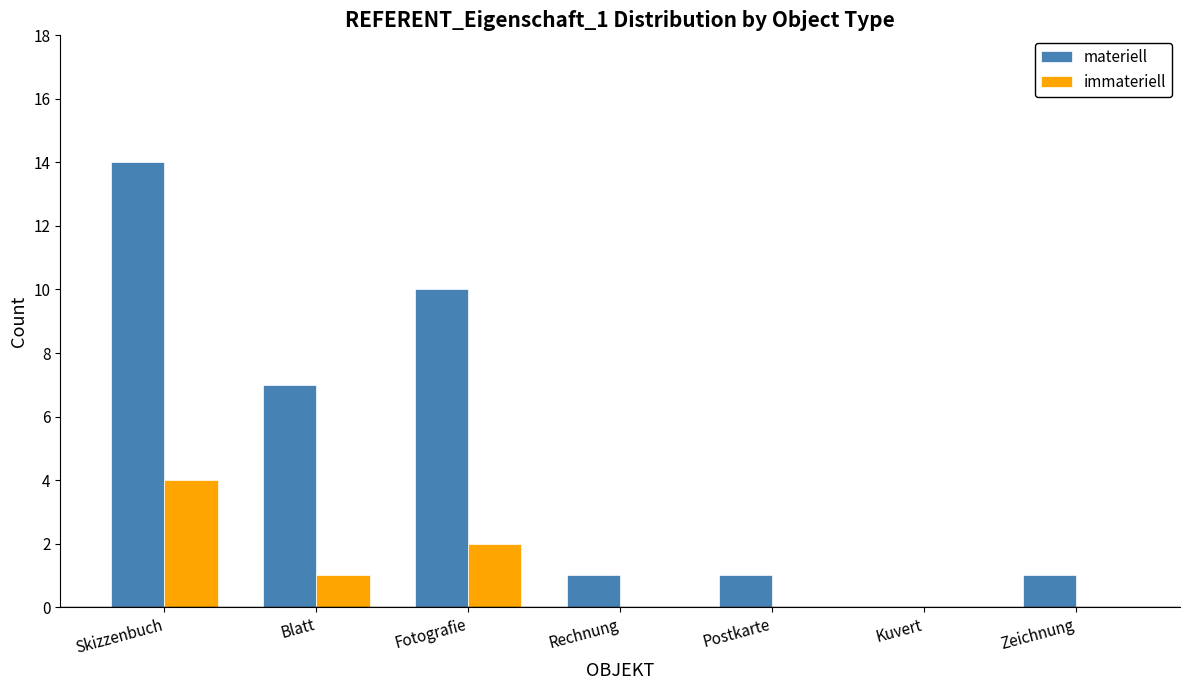

The immateriell series shows 1 at Fotografie. True or false?

False